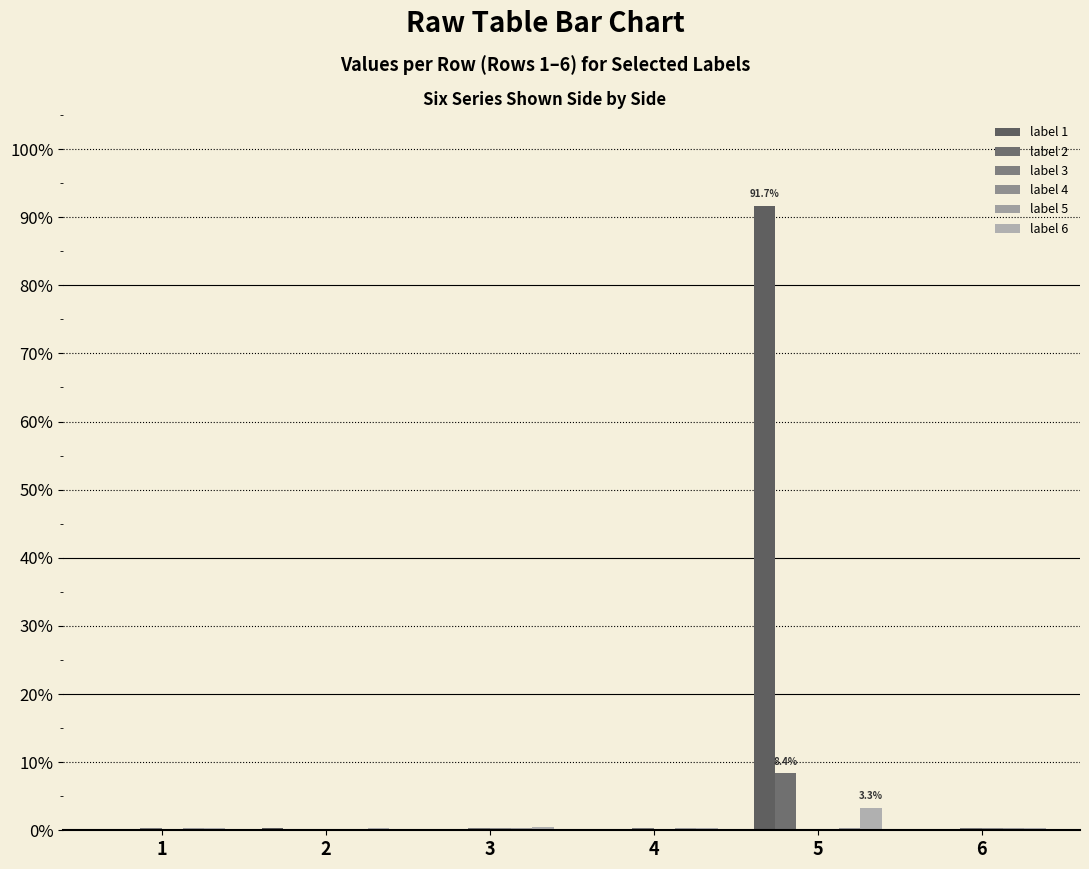

What is the greatest value displayed?

0.9